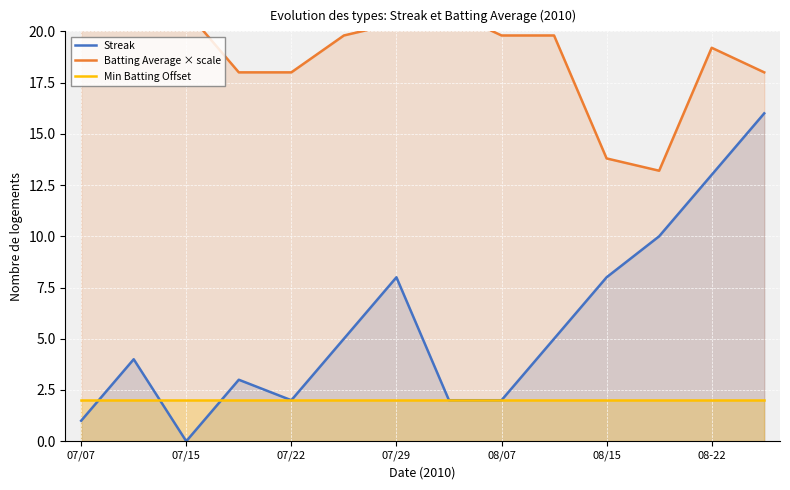

True or false: Min Batting Offset and Batting Average × scale intersect in this chart.

False